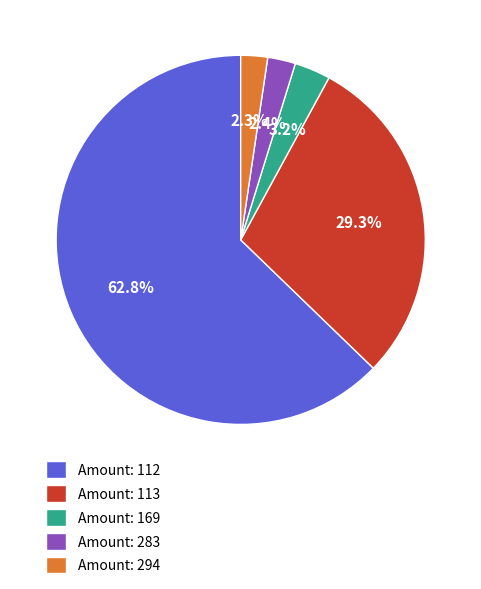

Combined, do Amount: 113 and Amount: 169 account for over 50%?

No